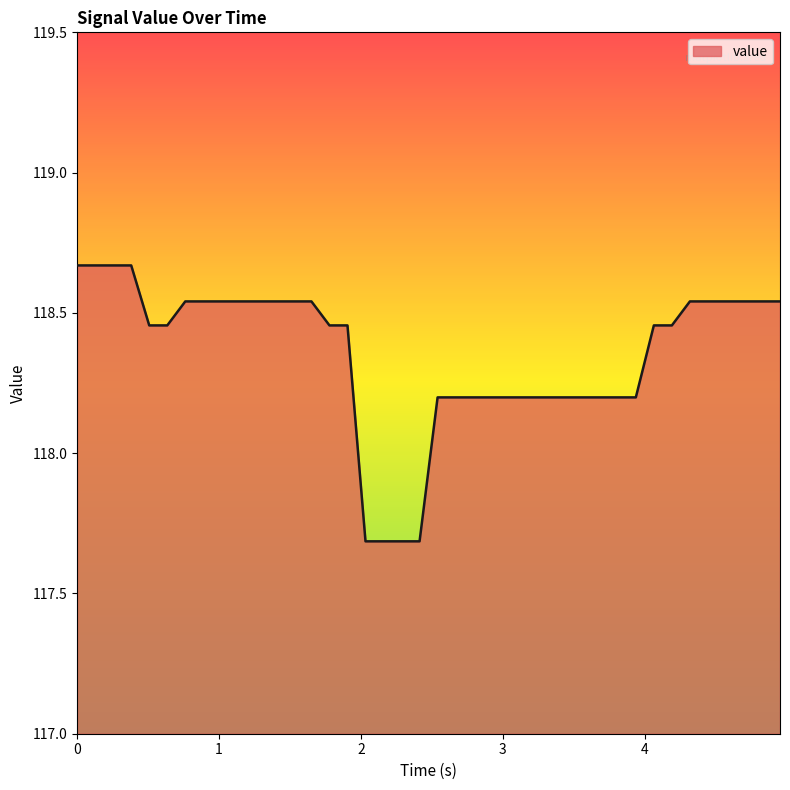

What is the difference between the maximum and minimum values?

1.0